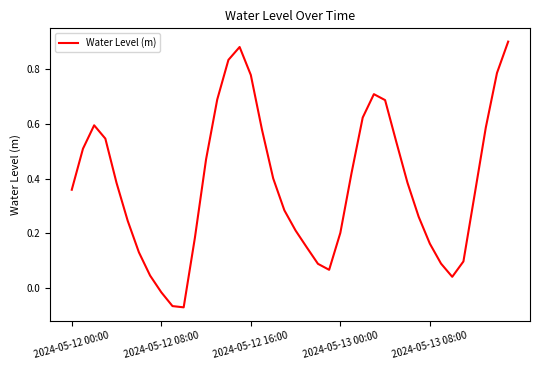

What is the difference between the maximum and minimum values?

1.0